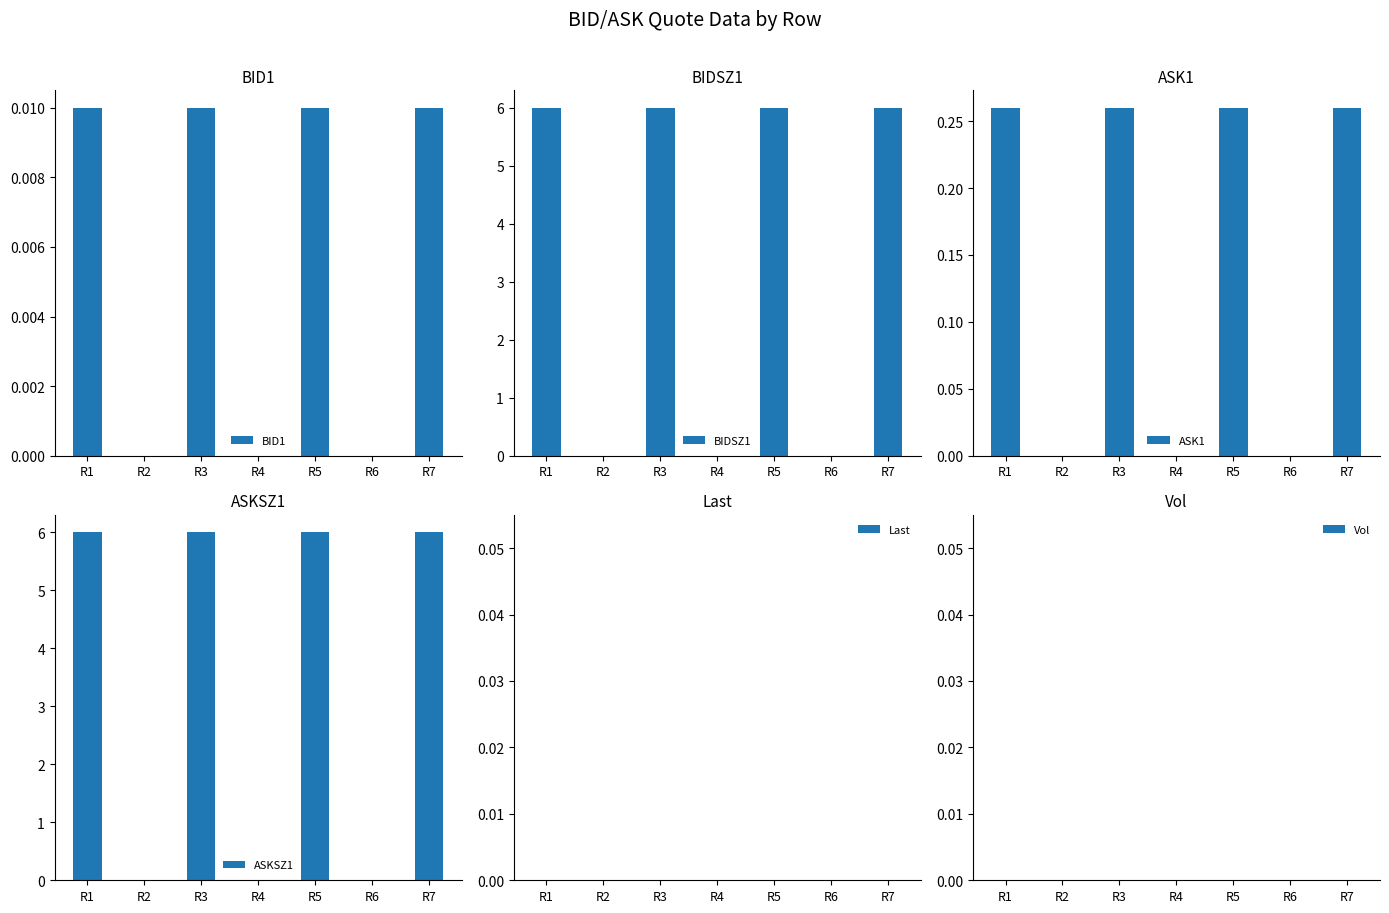

How many positive values does the BIDSZ1 series have?

4